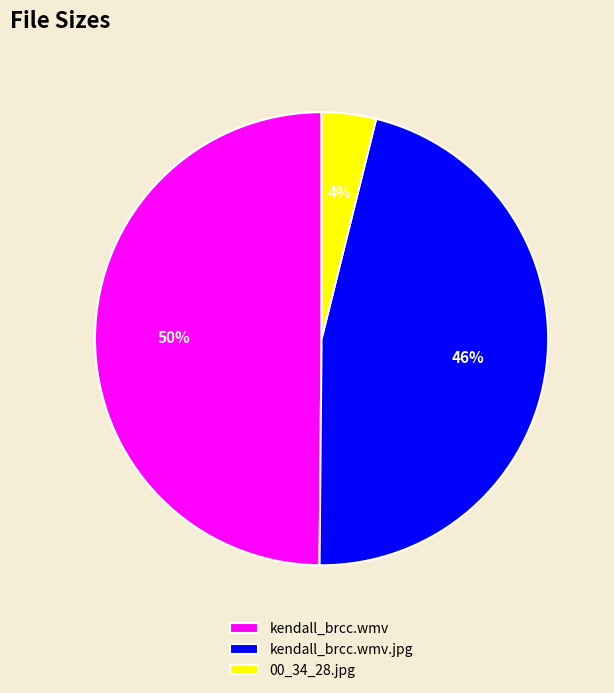

Does 00_34_28.jpg represent more than half of the total?

No